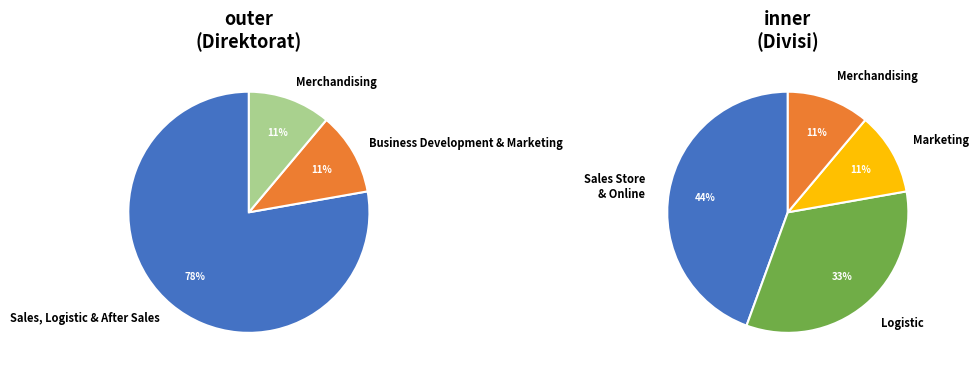

To the nearest percent, what is the difference between the largest and smallest slice percentages?

67%